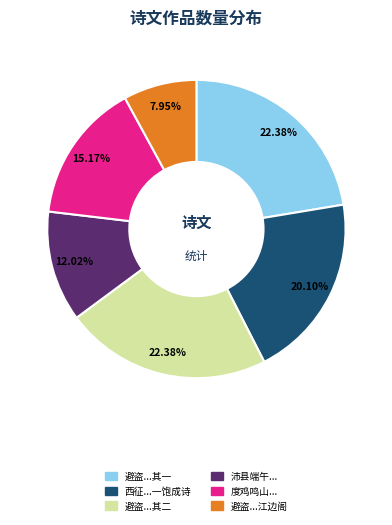

Is there a majority slice in this chart?

No